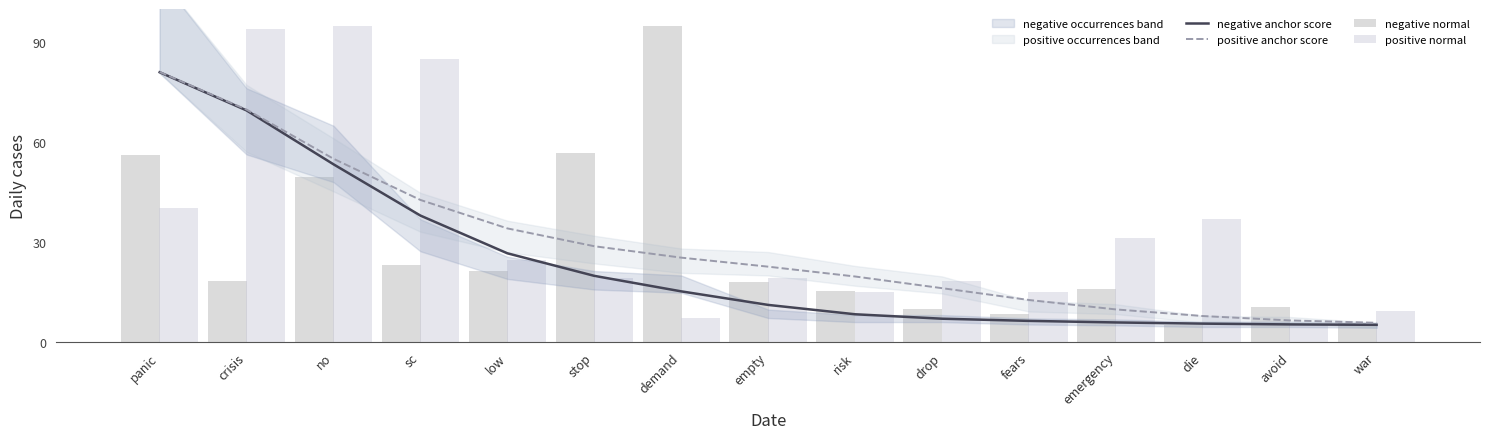

Is the value of negative anchor score at risk greater than the value of positive anchor score at avoid?

Yes